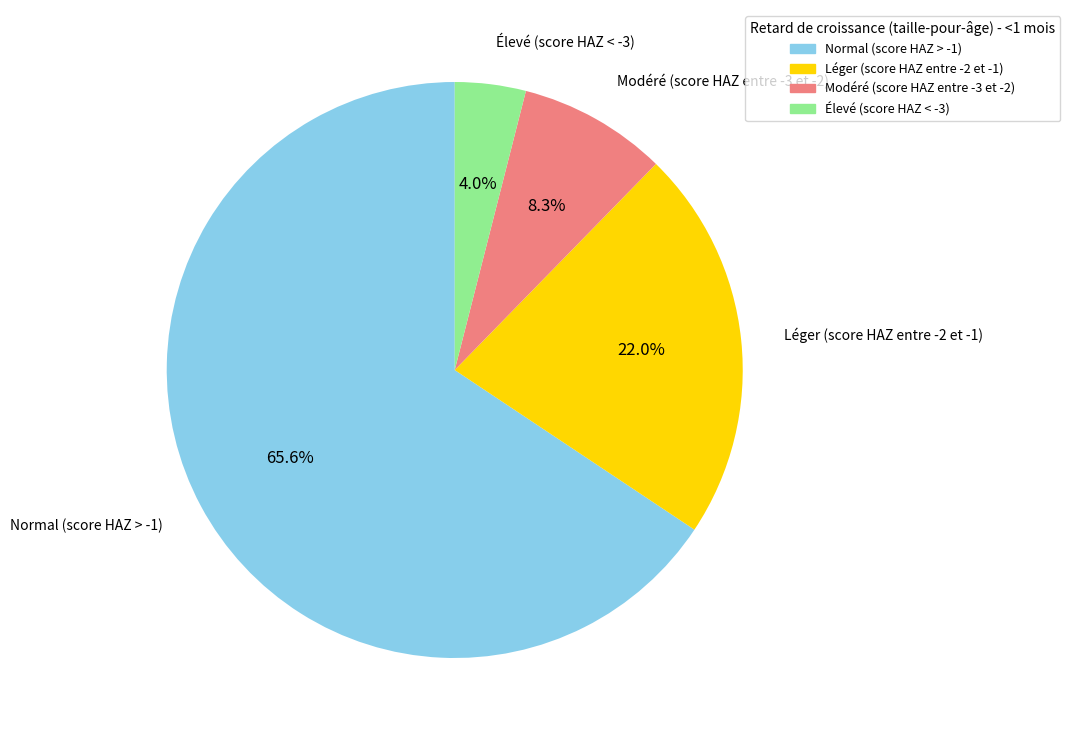

The Modéré (score HAZ entre -3 et -2) slice represents 18% of the pie. True or false?

False